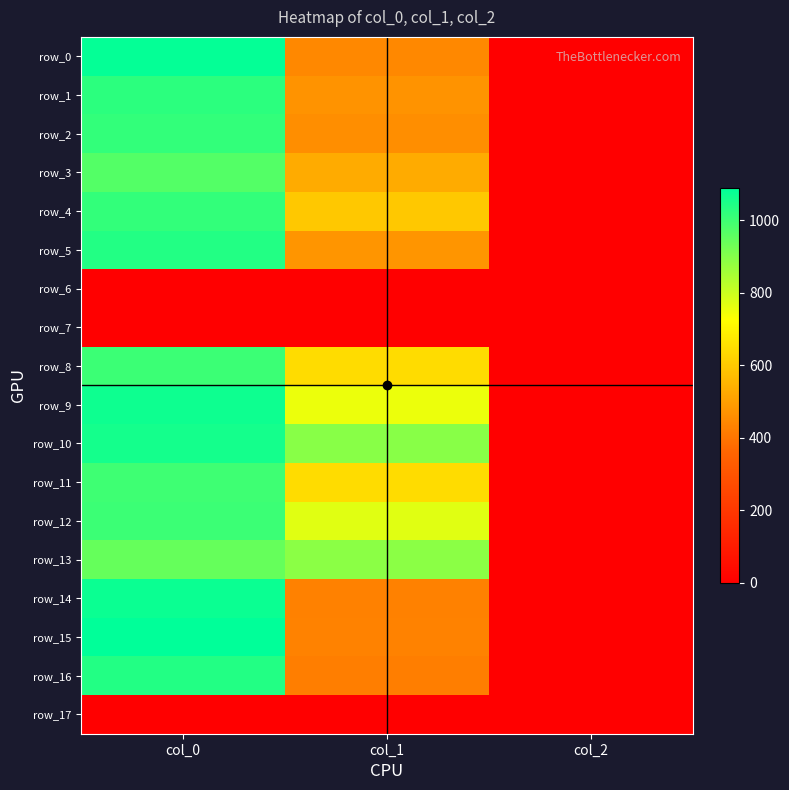

At which label does row_14 reach its peak?

col_0